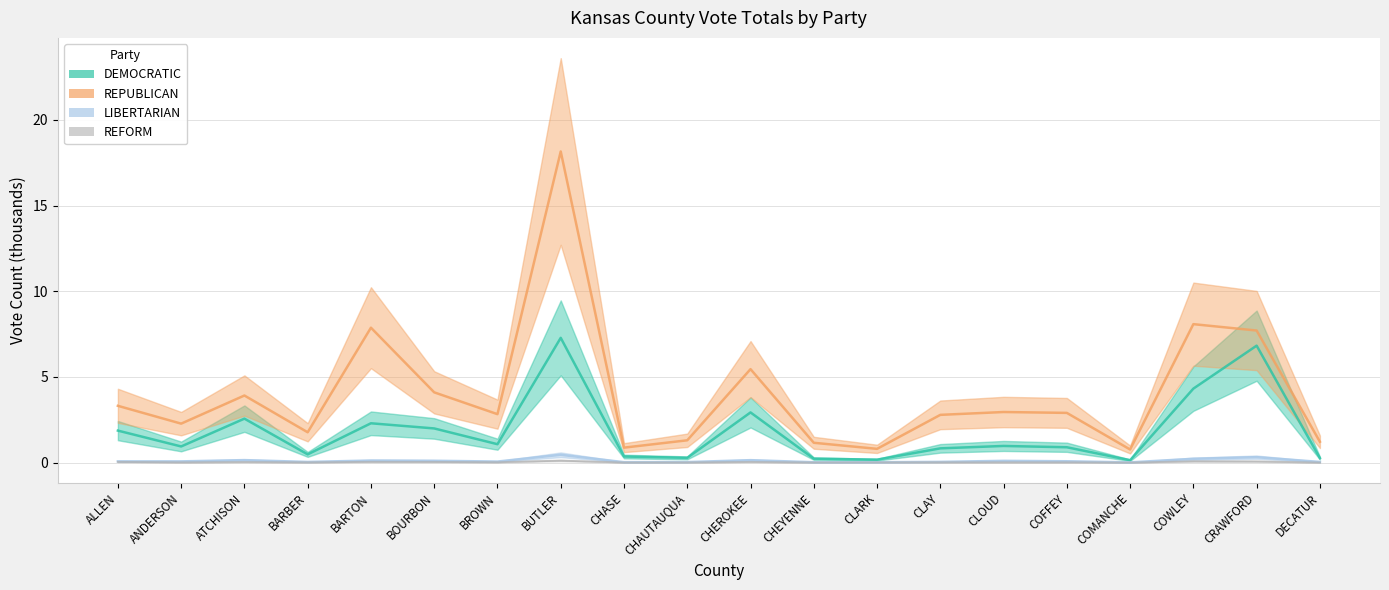

What is the label of the 13th point from the left?

CLARK